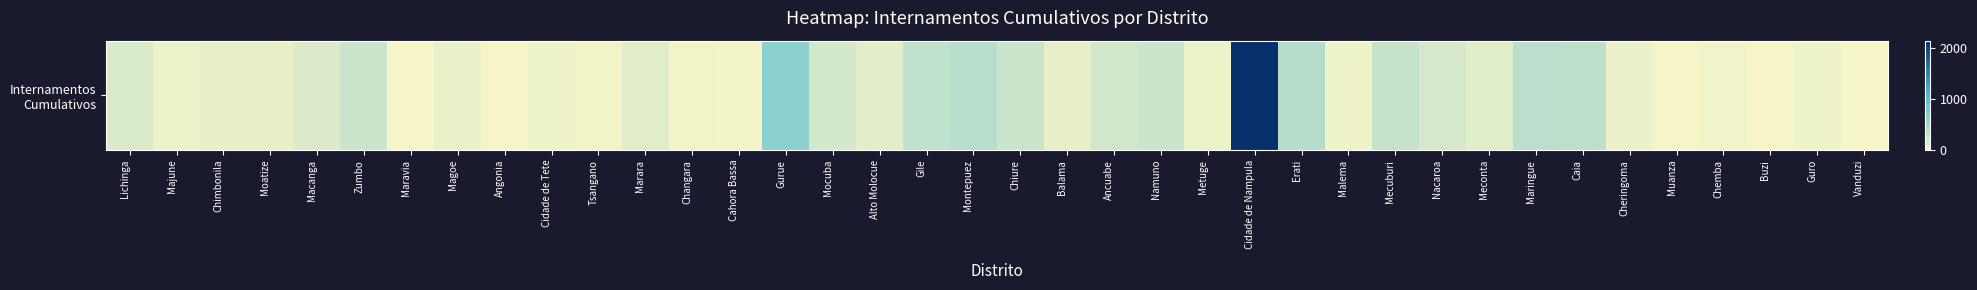

Rank the categories by value from lowest to highest.

Maravia, Buzi, Vanduzi, Muanza, Angonia, Cahora Bassa, Tsangano, Changara, Chemba, Cidade de Tete, Malema, Guro, Metuge, Majune, Cheringoma, Magoe, Moatize, Chimbonila, Balama, Alto Molocue, Marara, Meconta, Macanga, Lichinga, Nacaroa, Mocuba, Ancuabe, Chiure, Namuno, Zumbo, Mecuburi, Gile, Caia, Maringue, Montepuez, Erati, Gurue, Cidade de Nampula